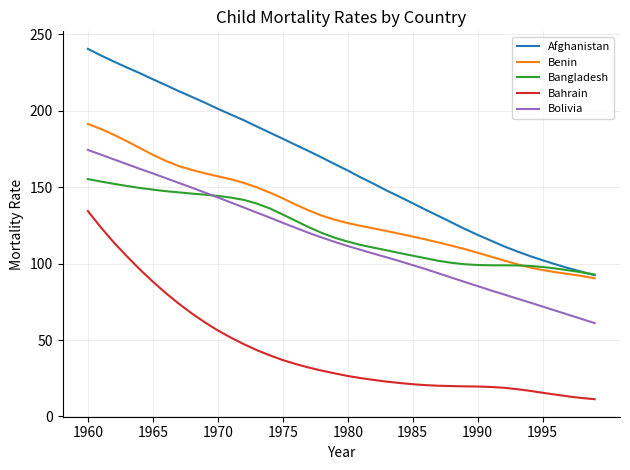

Rank the series by their maximum value, from lowest to highest.

Bahrain, Bangladesh, Bolivia, Benin, Afghanistan